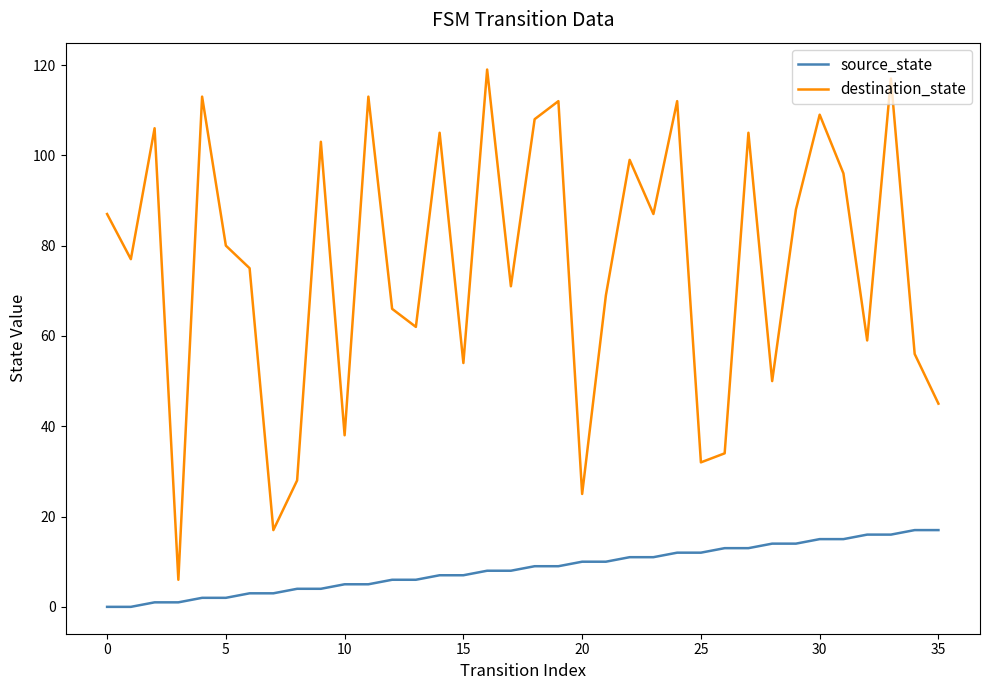

True or false: source_state and destination_state cross at least once.

False